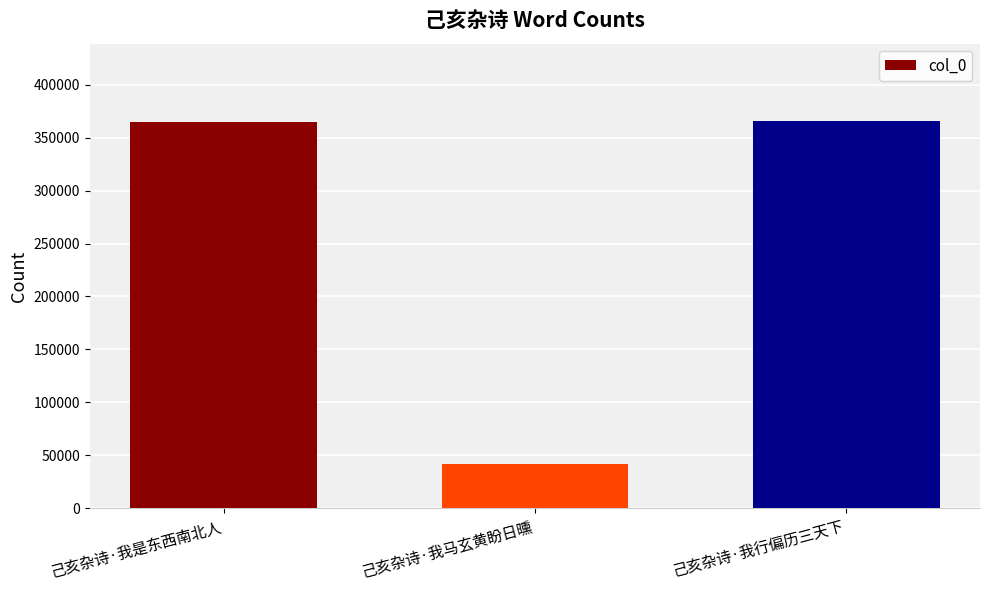

The chart shows a value of 79494 at 己亥杂诗·我是东西南北人. True or false?

False